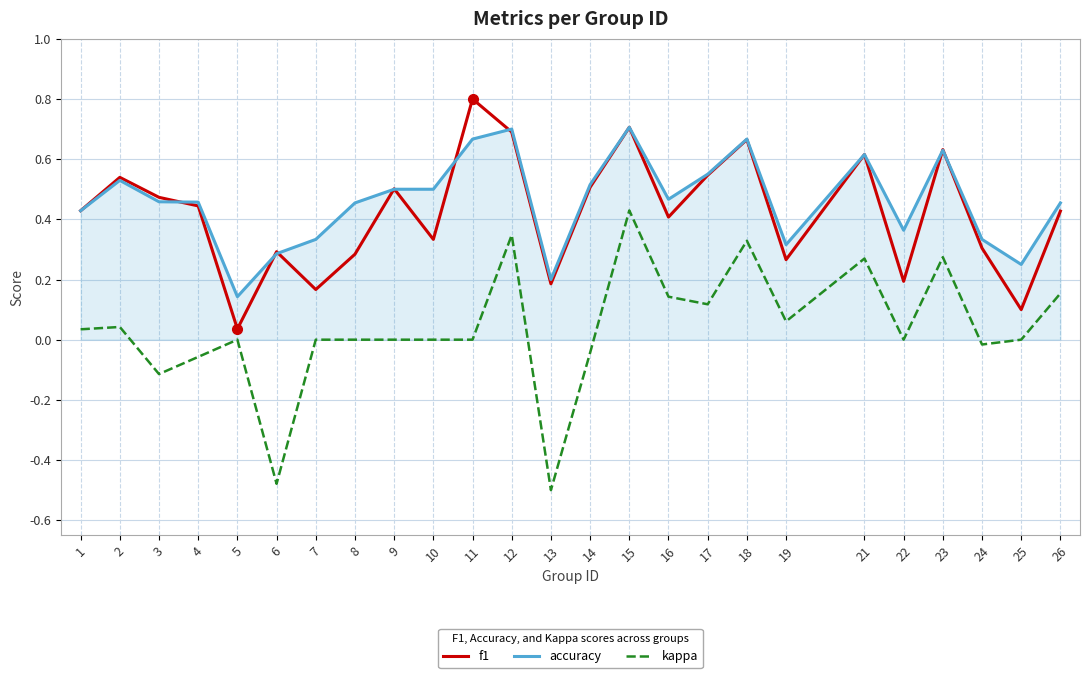

What is the greatest value displayed?

0.8